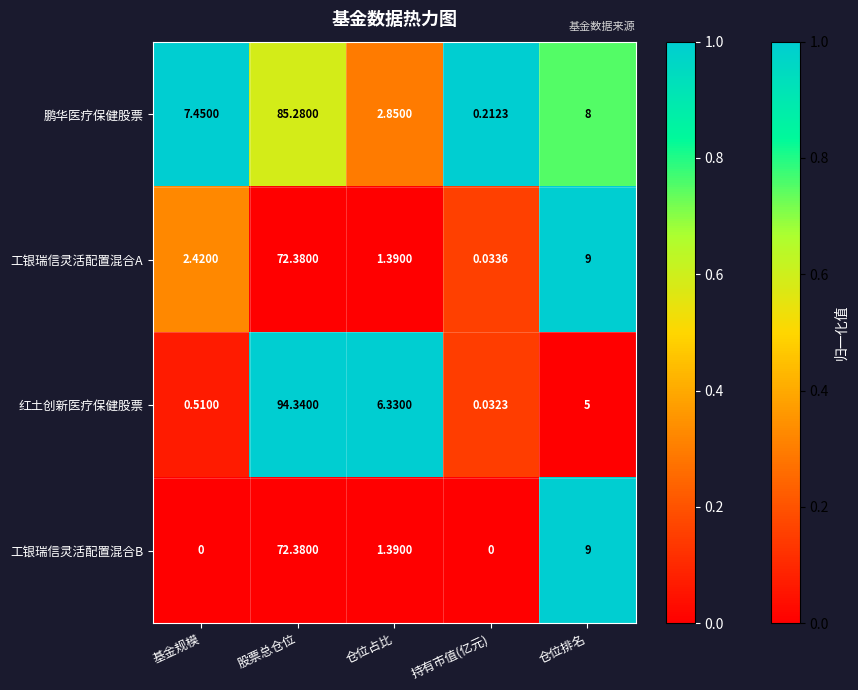

Which series has the widest spread of values?

红土创新医疗保健股票